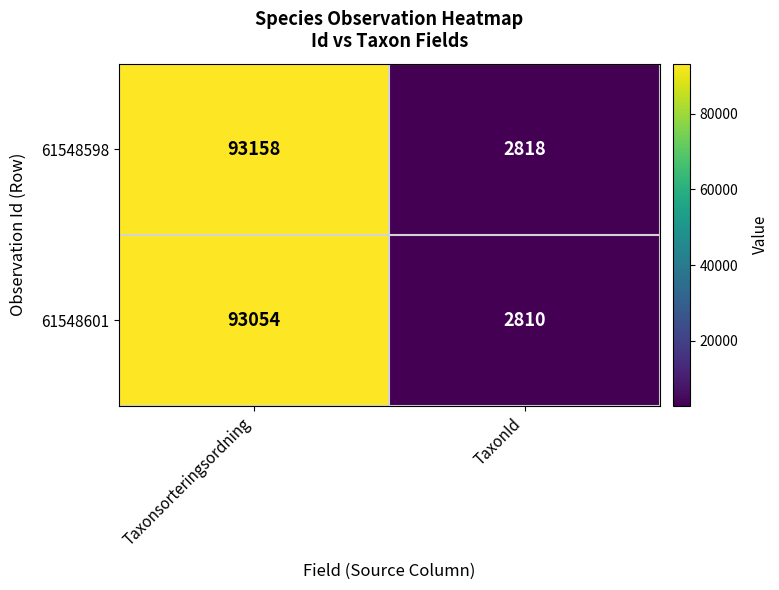

What value does the 61548598 series have at TaxonId, to the nearest 10?

2820